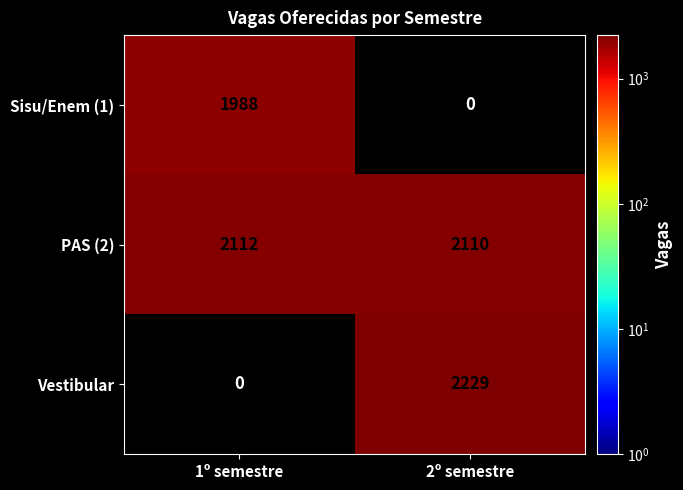

The value of PAS (2) at 2º semestre is 2110. True or false?

True